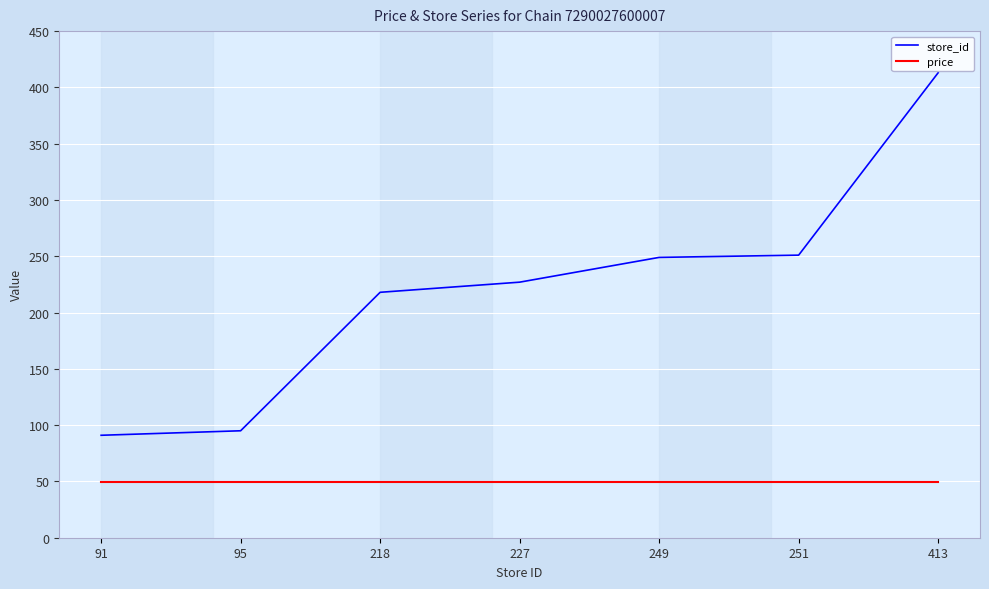

What is the spread (max minus min) of values at 413?

363.1